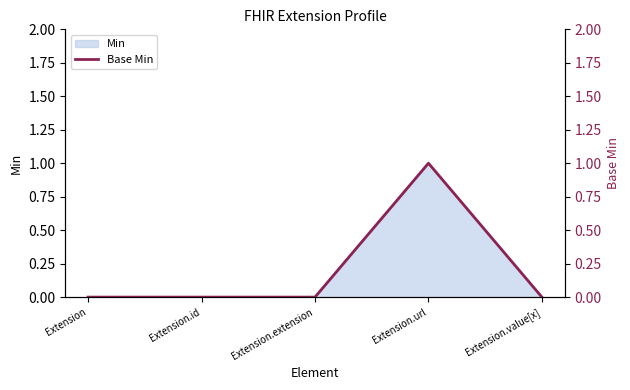

How many lines are shown in the chart?

1